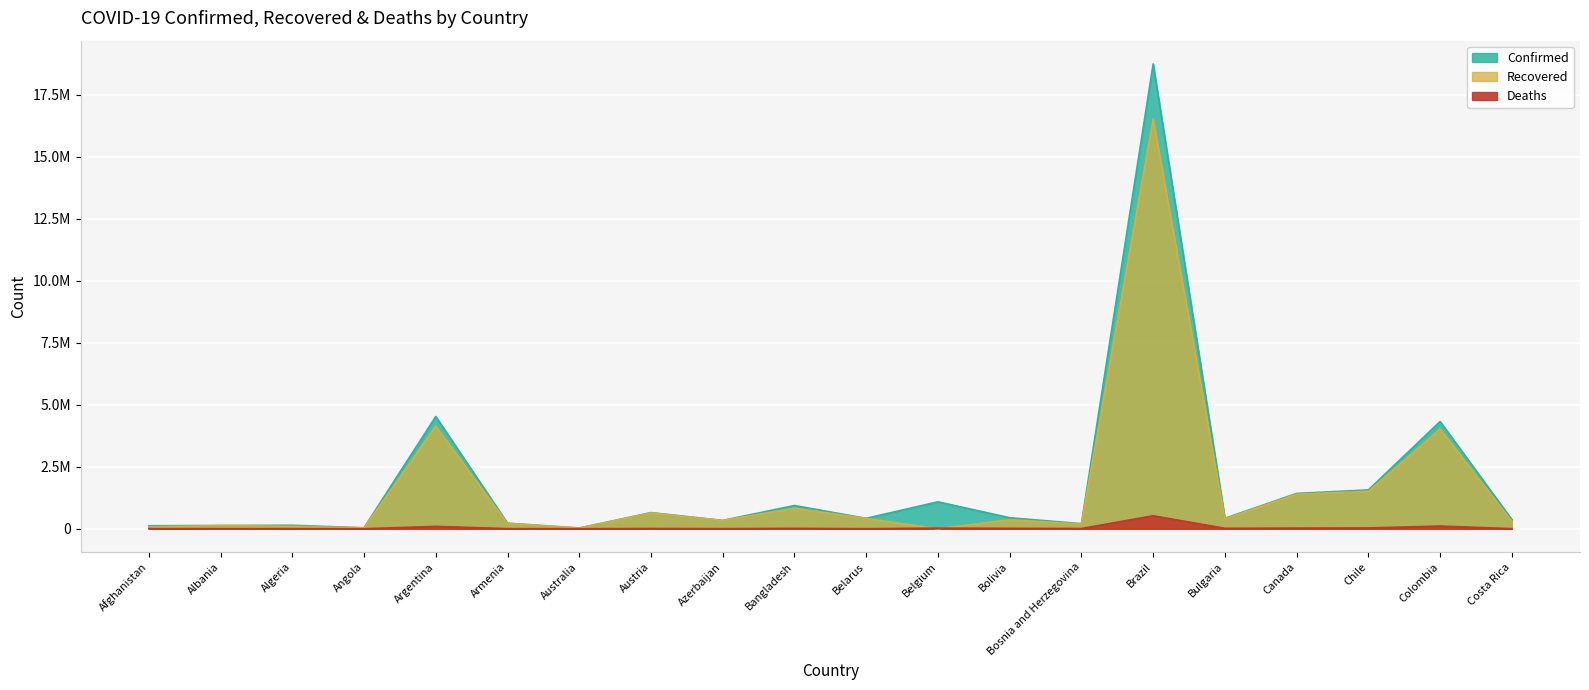

True or false: Recovered has more than 2 interior local peaks.

True